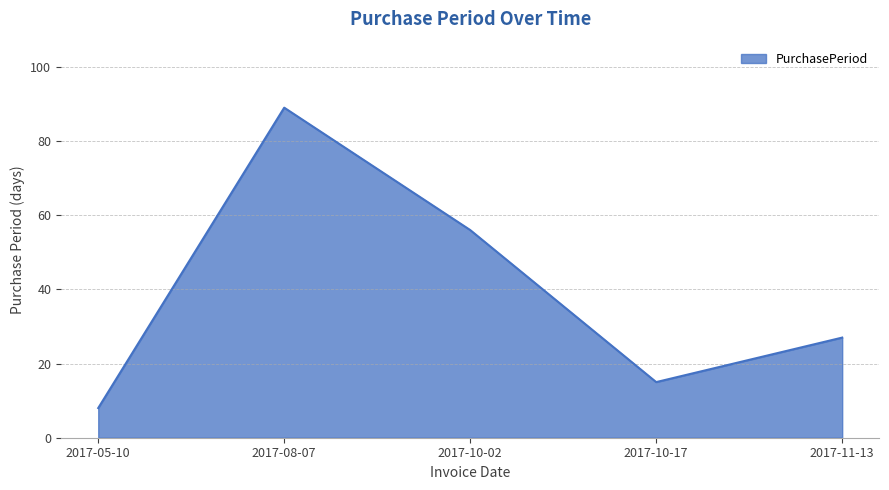

How many interior local valleys (lower than both neighbors) does the data have?

1